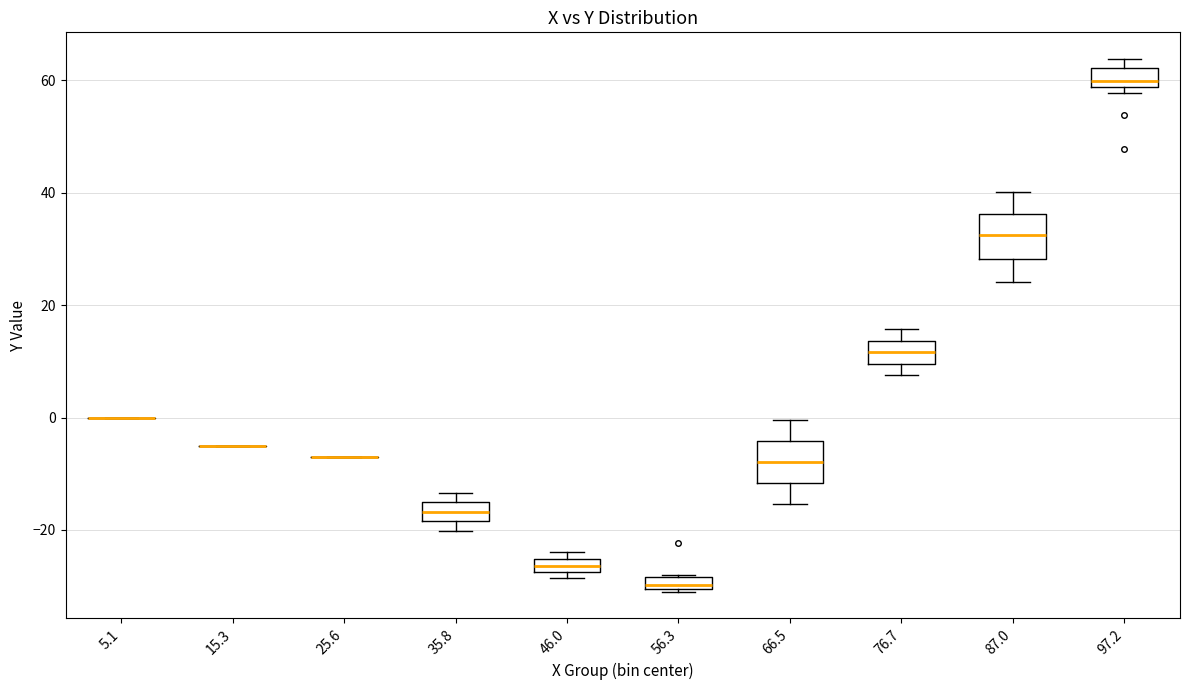

Where is the upper edge of the box at x = 35.8 on the y-axis? The values are not printed on the chart, so give them approximately, as read against the axis.

-16